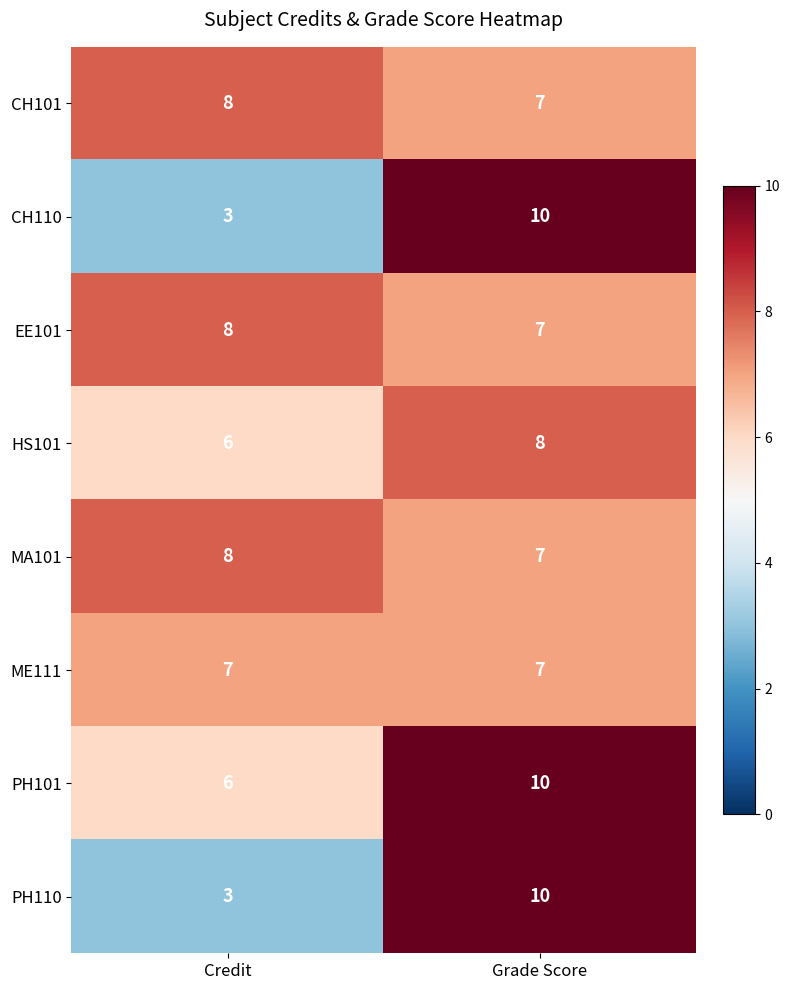

Which series has the largest total across all categories?

PH101